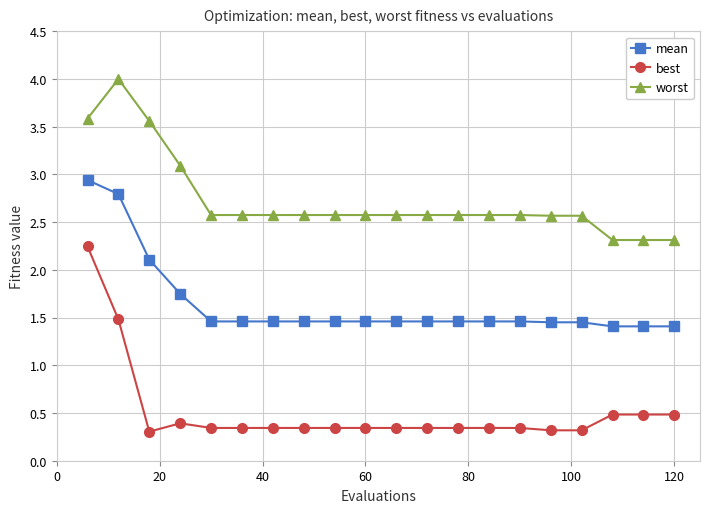

What is the value of the mean point at the 3rd from the left?

2.1